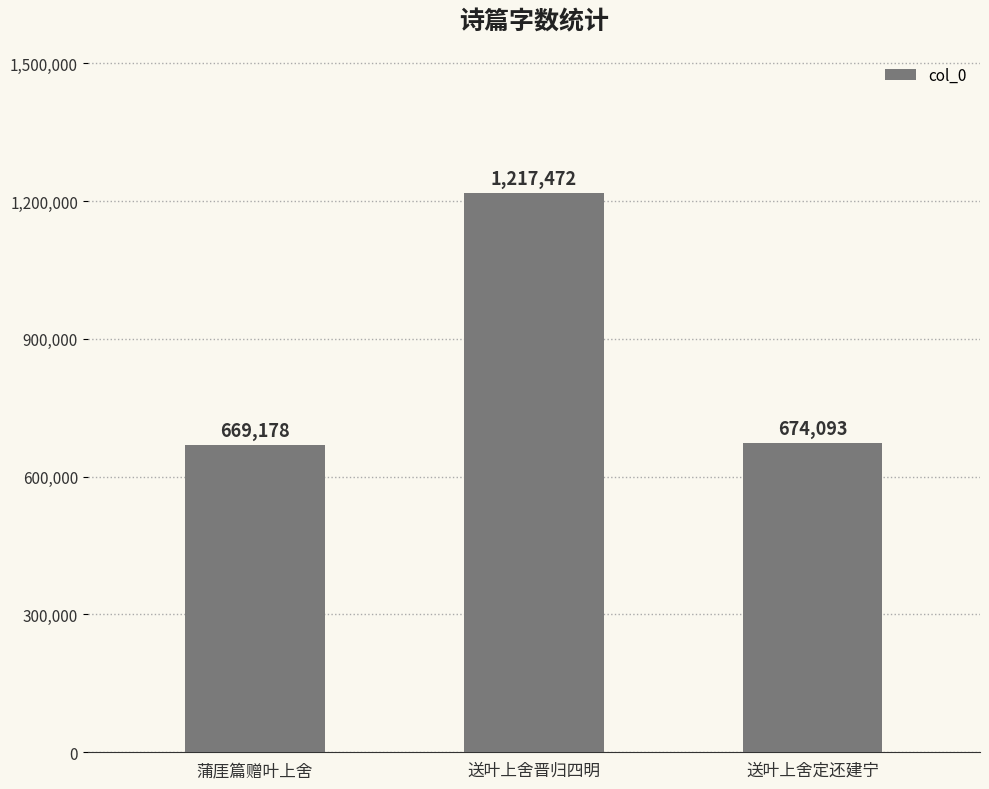

At which category does the chart reach its peak across all series?

送叶上舍晋归四明